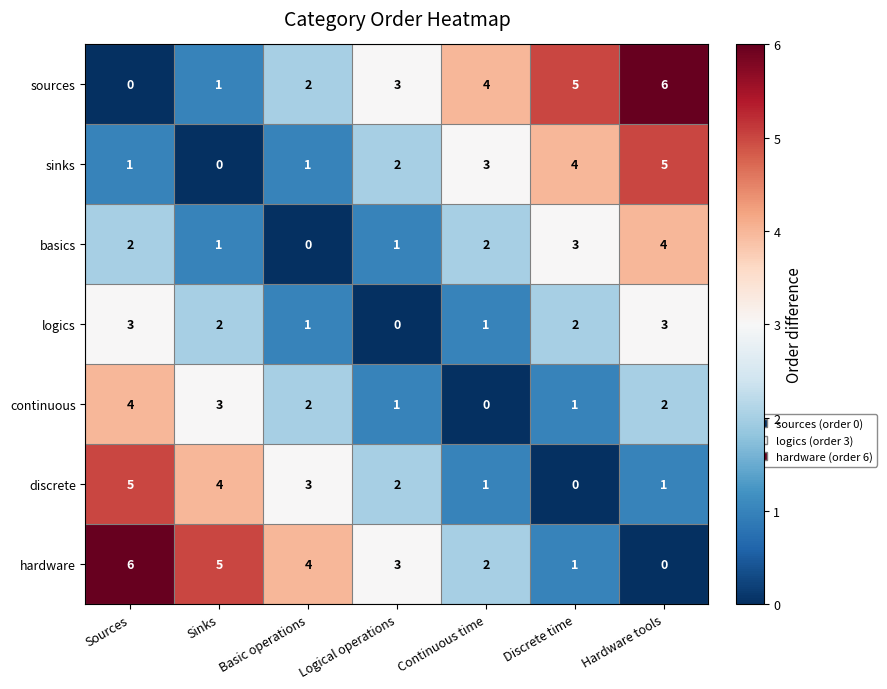

The hardware series shows 0 at Hardware tools. True or false?

True